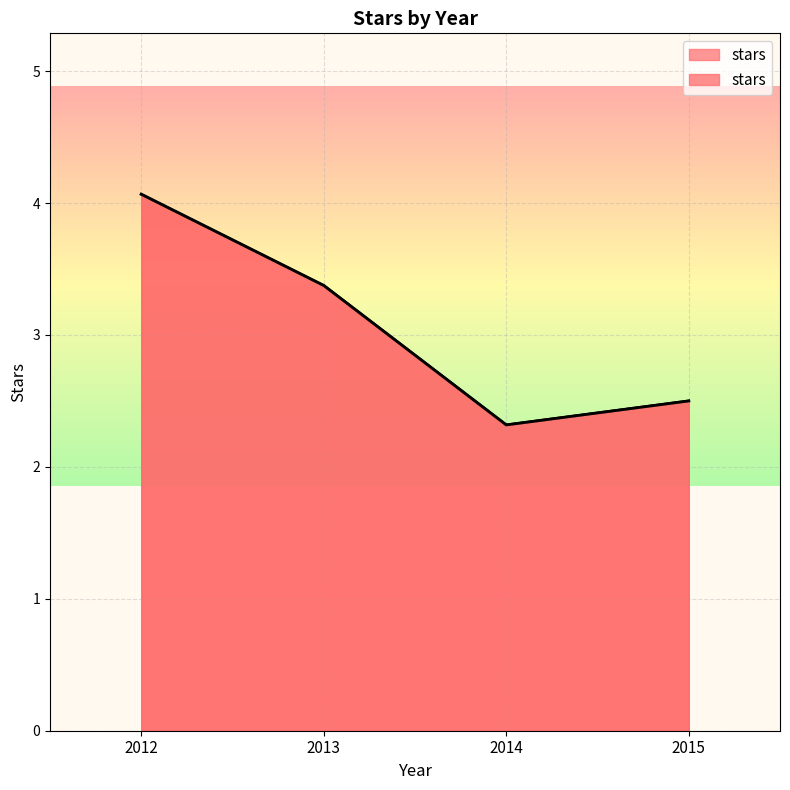

What is the maximum value shown in the chart?

4.1